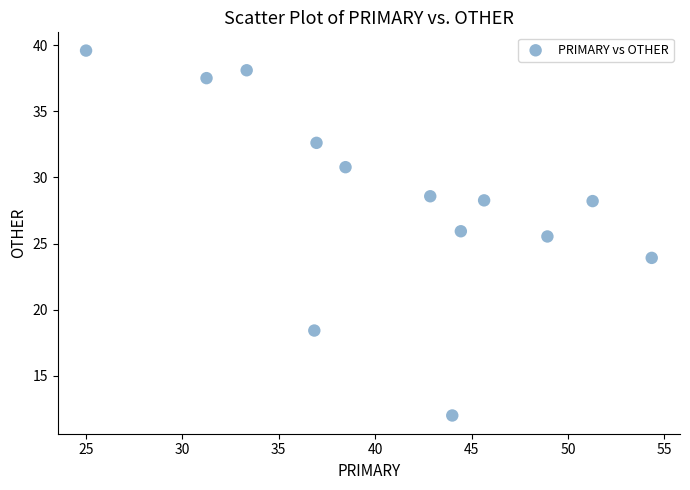

What Y value in the scatter plot is closest to 25?

25.5